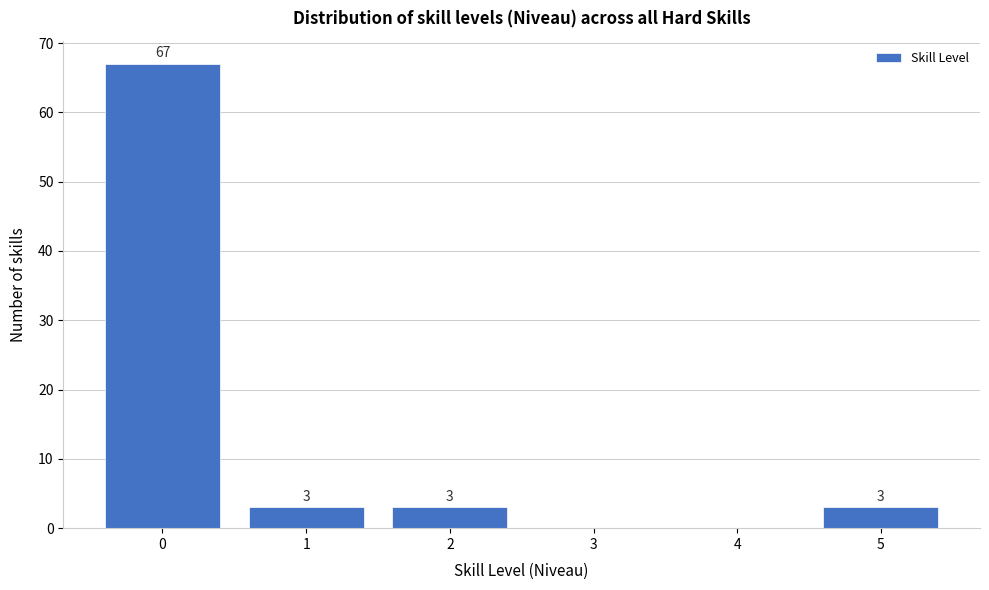

Reading right to left, extract all data points from this chart.

5=3	4=0	3=0	2=3	1=3	0=67